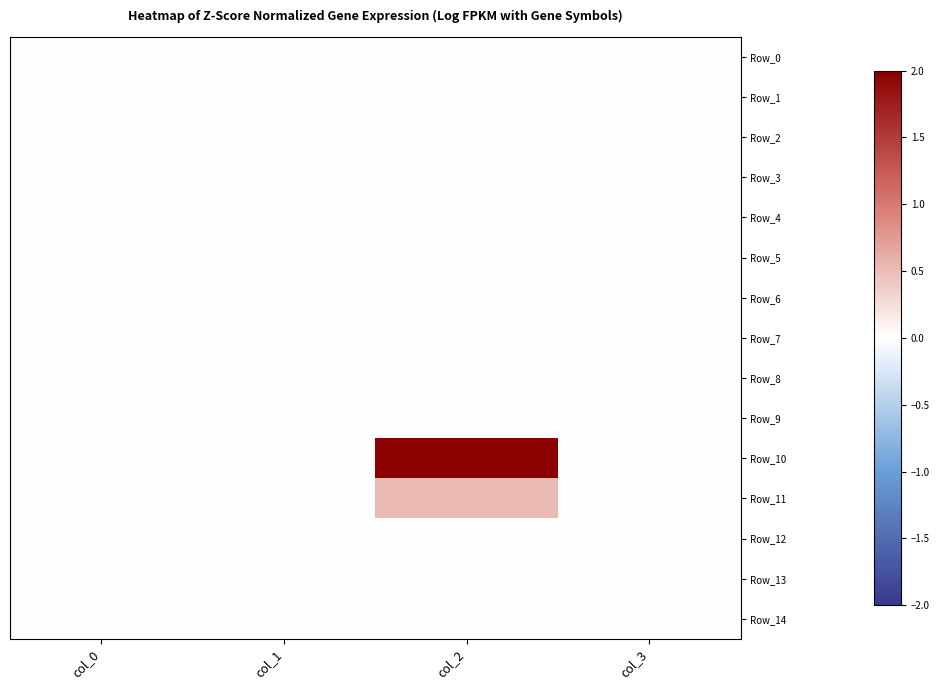

Reading left to right, what are all the values shown in this chart?

Row_0: col_0=0.0	col_1=0.0	col_2=0.0	col_3=0.0
Row_1: col_0=0.0	col_1=0.0	col_2=0.0	col_3=0.0
Row_2: col_0=0.0	col_1=0.0	col_2=0.0	col_3=0.0
Row_3: col_0=0.0	col_1=0.0	col_2=0.0	col_3=0.0
Row_4: col_0=0.0	col_1=0.0	col_2=0.0	col_3=0.0
Row_5: col_0=0.0	col_1=0.0	col_2=0.0	col_3=0.0
Row_6: col_0=0.0	col_1=0.0	col_2=0.0	col_3=0.0
Row_7: col_0=0.0	col_1=0.0	col_2=0.0	col_3=0.0
Row_8: col_0=0.0	col_1=0.0	col_2=0.0	col_3=0.0
Row_9: col_0=0.0	col_1=0.0	col_2=0.0	col_3=0.0
Row_10: col_0=0.0	col_1=0.0	col_2=2.0	col_3=0.0
Row_11: col_0=0.0	col_1=0.0	col_2=0.5	col_3=0.0
Row_12: col_0=0.0	col_1=0.0	col_2=0.0	col_3=0.0
Row_13: col_0=0.0	col_1=0.0	col_2=0.0	col_3=0.0
Row_14: col_0=0.0	col_1=0.0	col_2=0.0	col_3=0.0